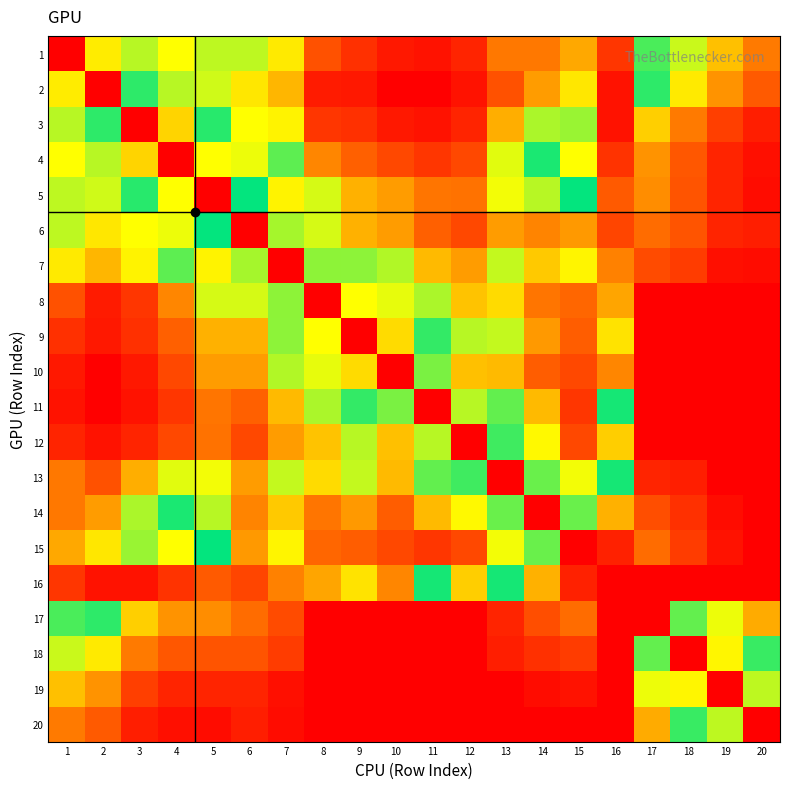

What is the total value across all series at 9?

544.6